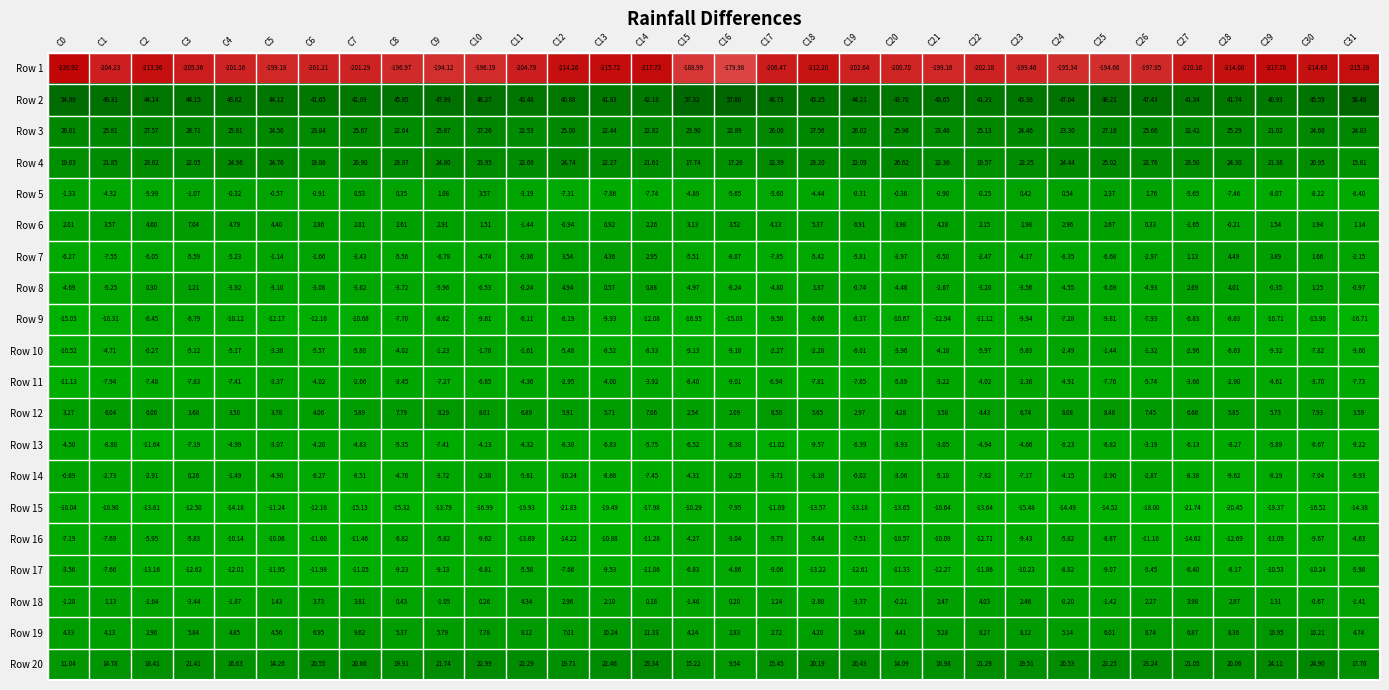

Is the value of Row 1 at C28 greater than the value of Row 14 at C25?

No